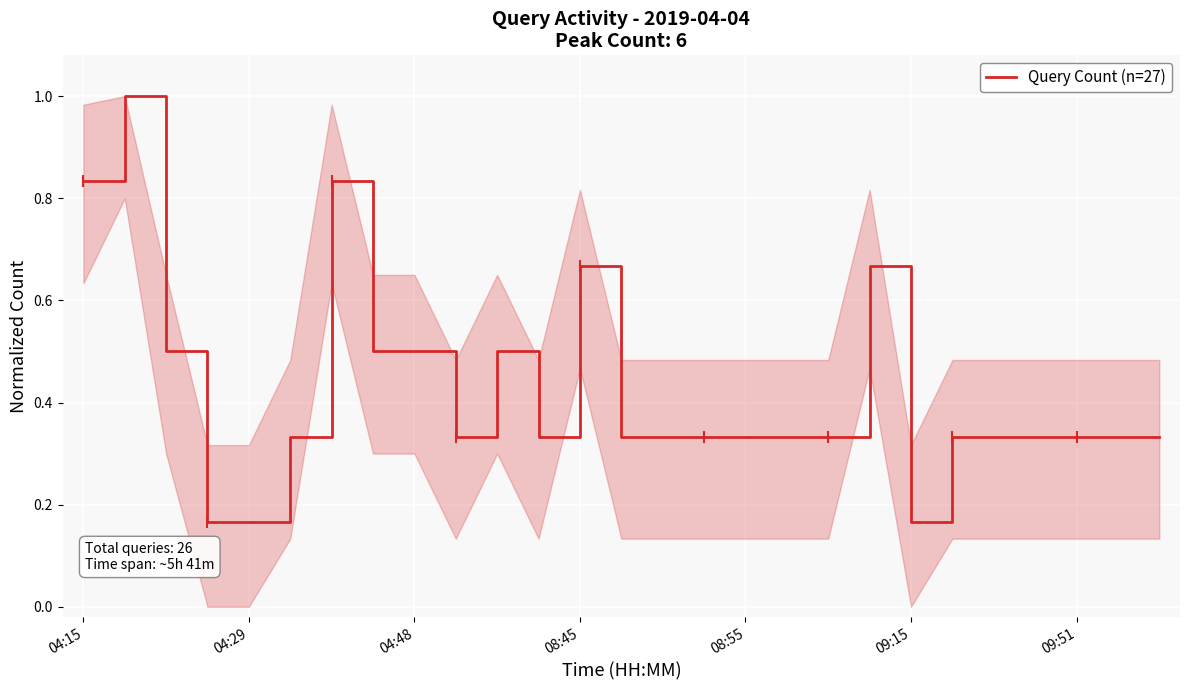

What is the maximum value shown in the chart?

1.0